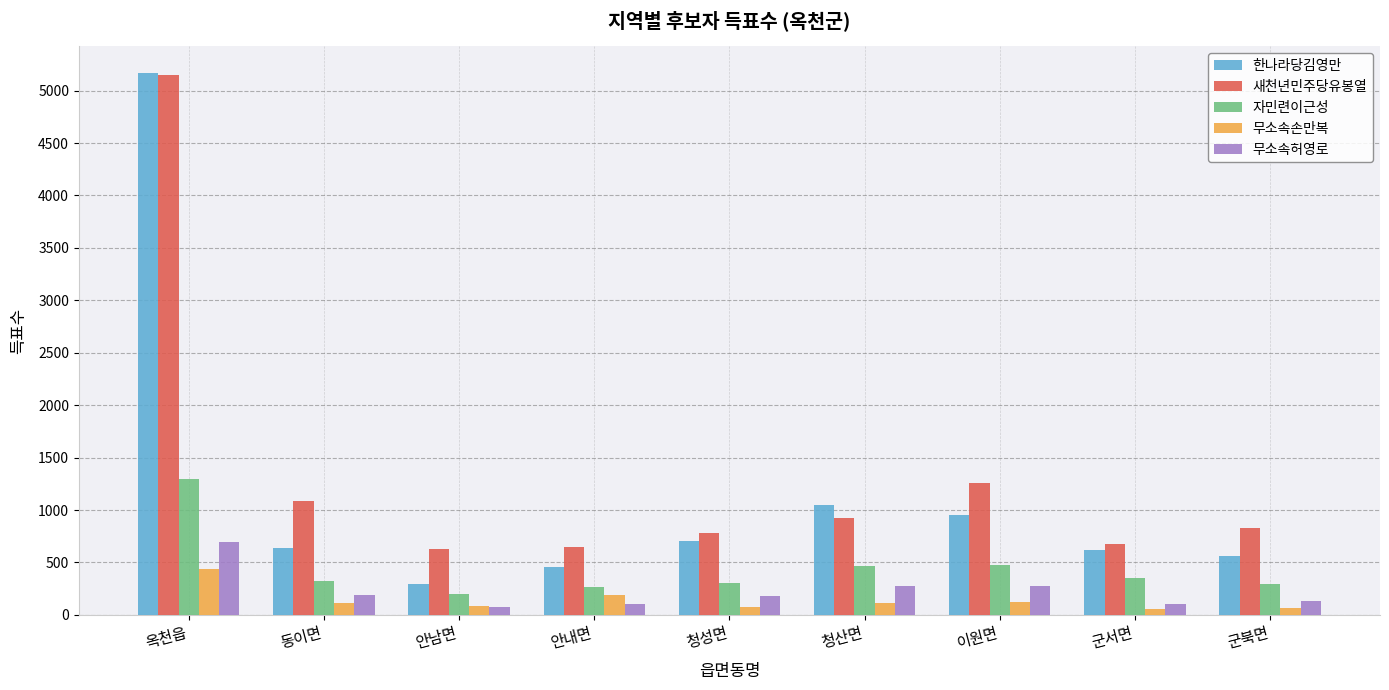

How many values in the 무소속허영로 series are below 184?

4